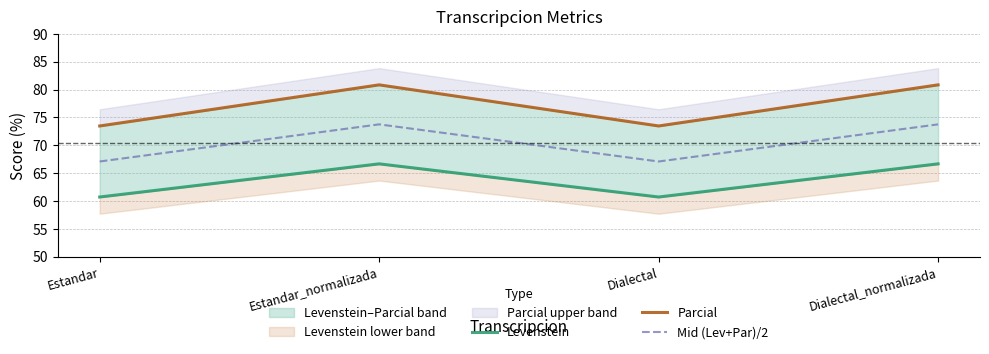

True or false: Mid (Lev+Par)/2 has more than 1 points higher than both neighbors.

False